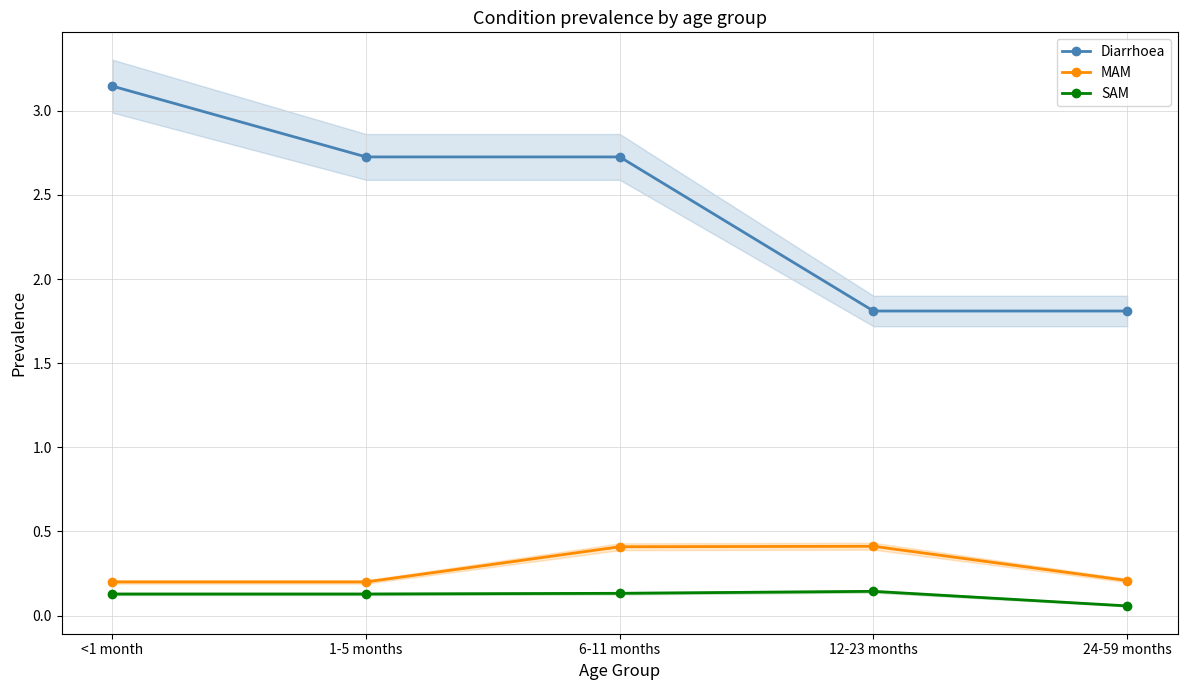

What is the total value across all series at 12-23 months?

2.4